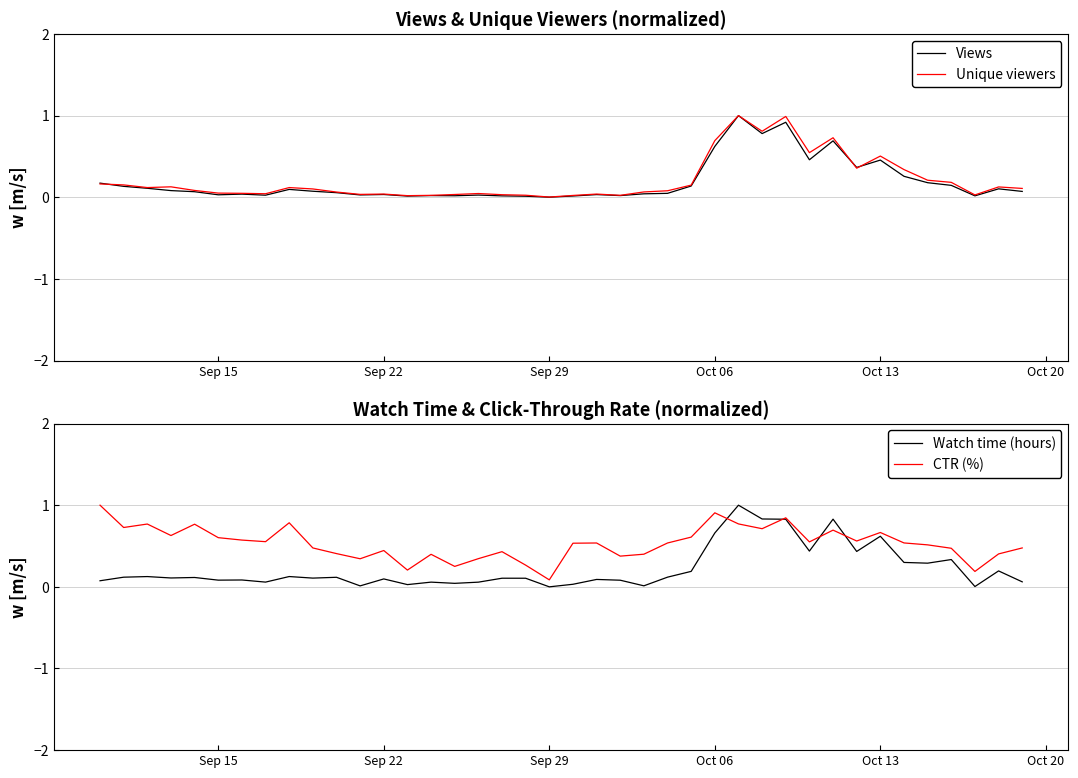

Does the chart display data point markers on the line(s)?

No